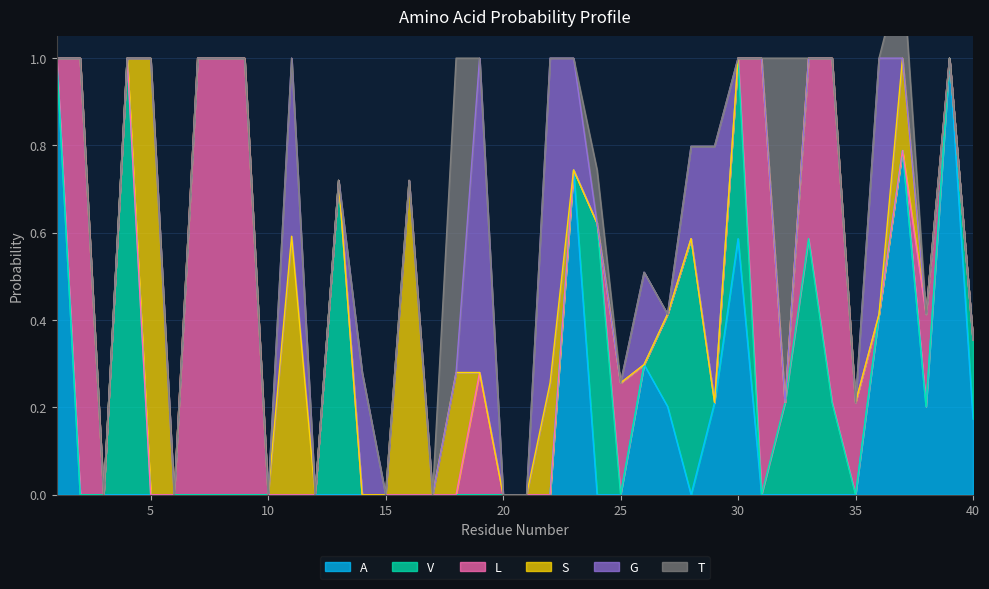

Reading left to right, transcribe all the data shown in this chart.

A: 1=1.0	2=0.0	3=0.0	4=0.0	5=0.0	6=0.0	7=0.0	8=0.0	9=0.0	10=0.0	11=0.0	12=0.0	13=0.0	14=0.0	15=0.0	16=0.0	17=0.0	18=0.0	19=0.0	20=0.0	21=0.0	22=0.0	23=0.7	24=0.0	25=0.0	26=0.3	27=0.2	28=0.0	29=0.2	30=0.6	31=0.0	32=0.0	33=0.0	34=0.0	35=0.0	36=0.4	37=0.8	38=0.2	39=1.0	40=0.2
V: 1=0.0	2=0.0	3=0.0	4=1.0	5=0.0	6=0.0	7=0.0	8=0.0	9=0.0	10=0.0	11=0.0	12=0.0	13=0.7	14=0.0	15=0.0	16=0.0	17=0.0	18=0.0	19=0.0	20=0.0	21=0.0	22=0.0	23=0.0	24=0.6	25=0.0	26=0.0	27=0.2	28=0.6	29=0.0	30=0.4	31=0.0	32=0.2	33=0.6	34=0.2	35=0.0	36=0.0	37=0.0	38=0.0	39=0.0	40=0.2
L: 1=0.0	2=1.0	3=0.0	4=0.0	5=0.0	6=0.0	7=1.0	8=1.0	9=1.0	10=0.0	11=0.0	12=0.0	13=0.0	14=0.0	15=0.0	16=0.0	17=0.0	18=0.0	19=0.3	20=0.0	21=0.0	22=0.0	23=0.0	24=0.0	25=0.3	26=0.0	27=0.0	28=0.0	29=0.0	30=0.0	31=1.0	32=0.0	33=0.4	34=0.8	35=0.2	36=0.0	37=0.0	38=0.2	39=0.0	40=0.0
S: 1=0.0	2=0.0	3=0.0	4=0.0	5=1.0	6=0.0	7=0.0	8=0.0	9=0.0	10=0.0	11=0.6	12=0.0	13=0.0	14=0.0	15=0.0	16=0.7	17=0.0	18=0.3	19=0.0	20=0.0	21=0.0	22=0.3	23=0.0	24=0.0	25=0.0	26=0.0	27=0.0	28=0.0	29=0.0	30=0.0	31=0.0	32=0.0	33=0.0	34=0.0	35=0.0	36=0.0	37=0.2	38=0.0	39=0.0	40=0.0
G: 1=0.0	2=0.0	3=0.0	4=0.0	5=0.0	6=0.0	7=0.0	8=0.0	9=0.0	10=0.0	11=0.4	12=0.0	13=0.0	14=0.3	15=0.0	16=0.0	17=0.0	18=0.0	19=0.7	20=0.0	21=0.0	22=0.7	23=0.3	24=0.0	25=0.0	26=0.2	27=0.0	28=0.2	29=0.6	30=0.0	31=0.0	32=0.0	33=0.0	34=0.0	35=0.0	36=0.6	37=0.0	38=0.0	39=0.0	40=0.0
T: 1=0.0	2=0.0	3=0.0	4=0.0	5=0.0	6=0.0	7=0.0	8=0.0	9=0.0	10=0.0	11=0.0	12=0.0	13=0.0	14=0.0	15=0.0	16=0.0	17=0.0	18=0.7	19=0.0	20=0.0	21=0.0	22=0.0	23=0.0	24=0.1	25=0.0	26=0.0	27=0.0	28=0.0	29=0.0	30=0.0	31=0.0	32=0.8	33=0.0	34=0.0	35=0.0	36=0.0	37=0.2	38=0.0	39=0.0	40=0.0